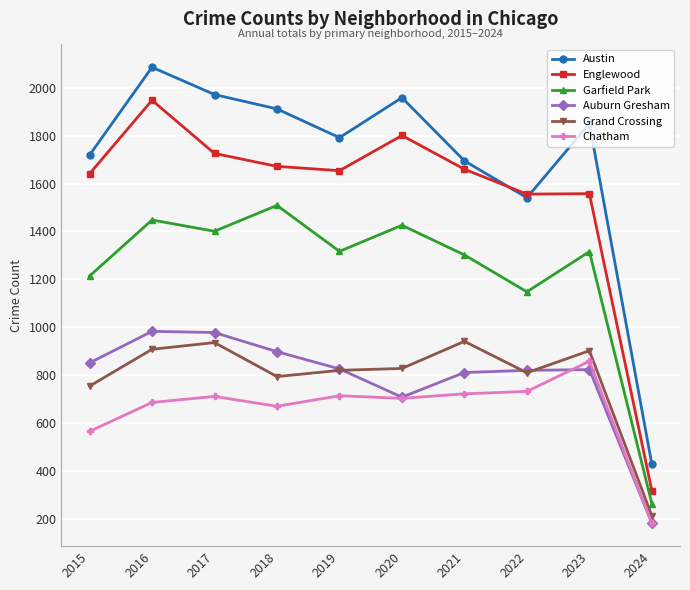

Where is Chatham nearest to the value 519?

2015